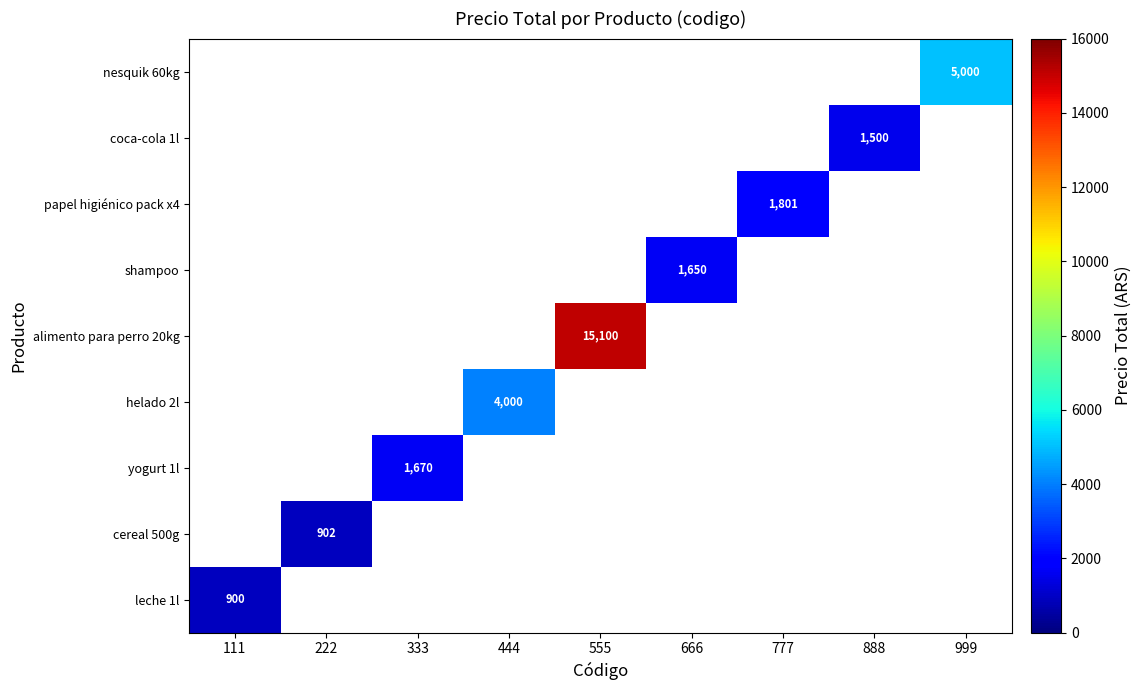

The nesquik 60kg series shows 6794.9 at 999. True or false?

False